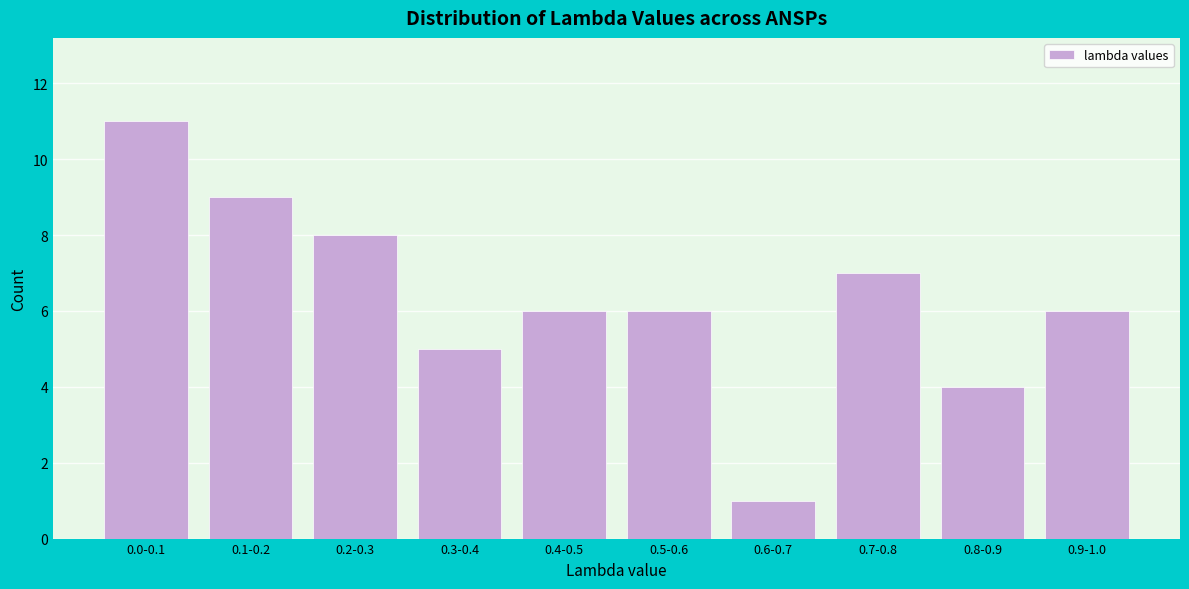

Reading left to right, transcribe all the data shown in this chart.

0.0-0.1=11	0.1-0.2=9	0.2-0.3=8	0.3-0.4=5	0.4-0.5=6	0.5-0.6=6	0.6-0.7=1	0.7-0.8=7	0.8-0.9=4	0.9-1.0=6